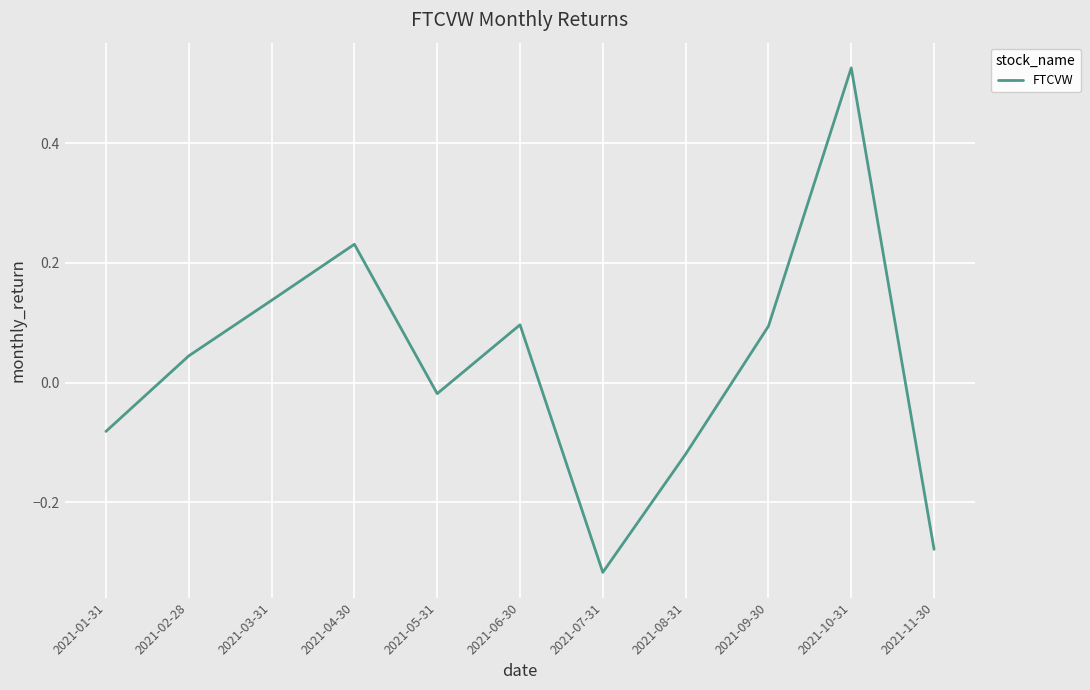

What position from the right is 2021-06-30?

6